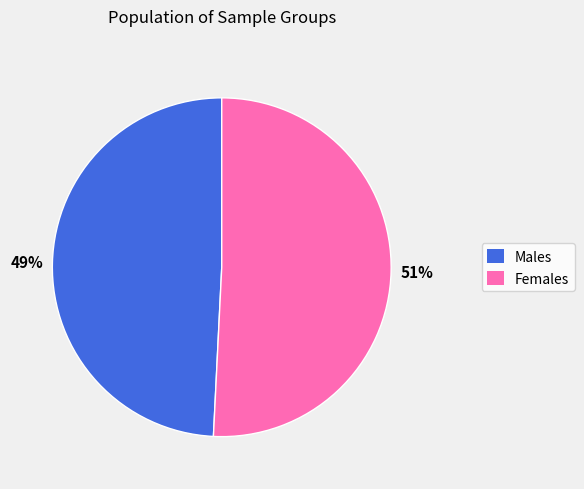

To the nearest percent, what is the average slice percentage?

50%